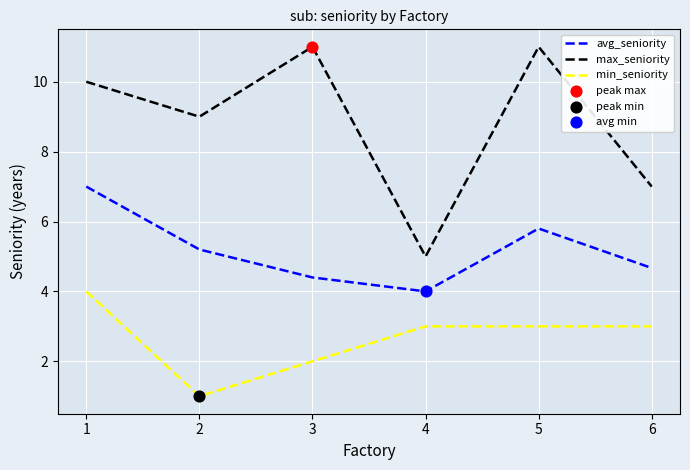

What is the total value across all series at 4?

12.0